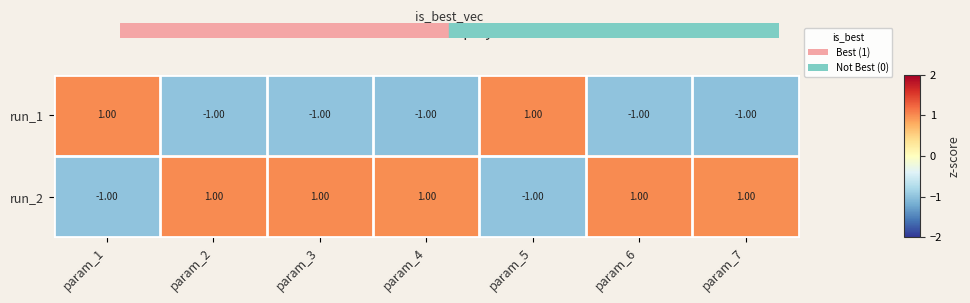

What is the difference between the highest and lowest values at param_4?

2